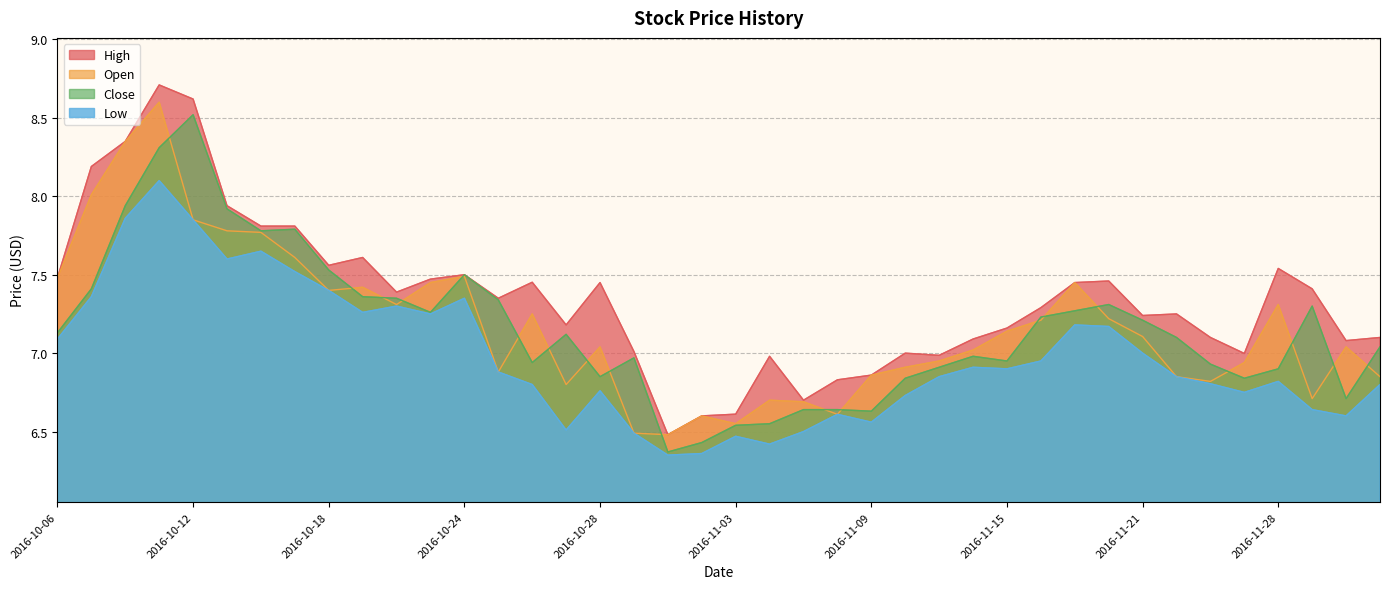

At how many categories does at least one series exceed 8?

4